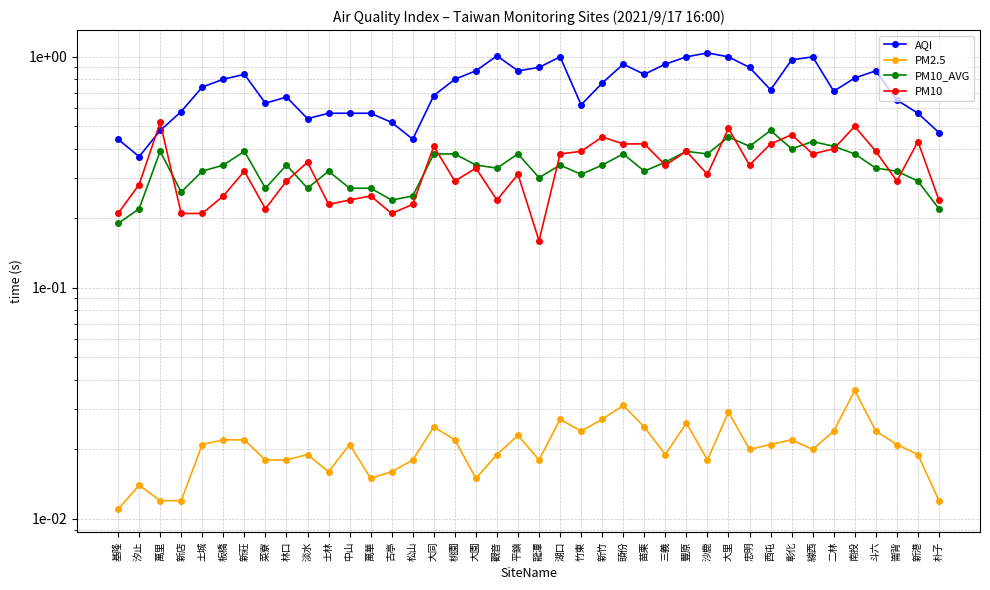

The PM10 series shows 0.3 at 汐止. True or false?

True